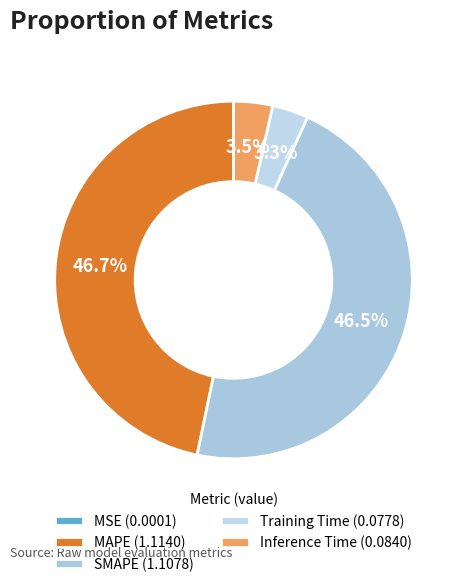

To the nearest percent, what percentage of the pie is MAPE?

47%